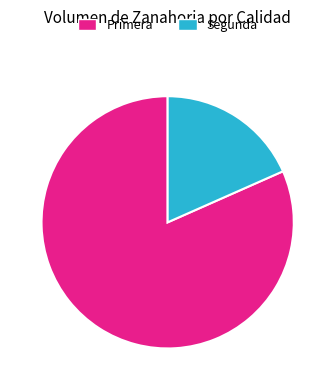

How many segments does this pie chart have?

2